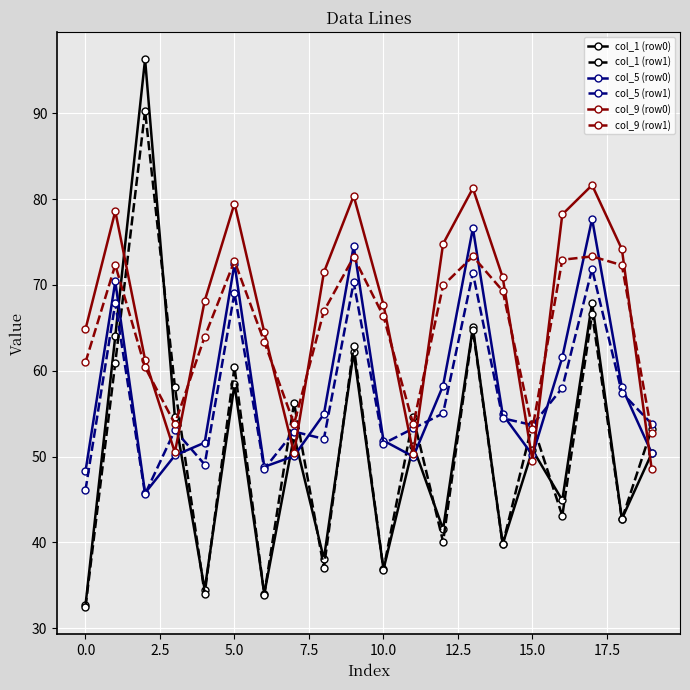

In col_1 (row1), how many points are lower than both neighbors (excluding endpoints)?

8